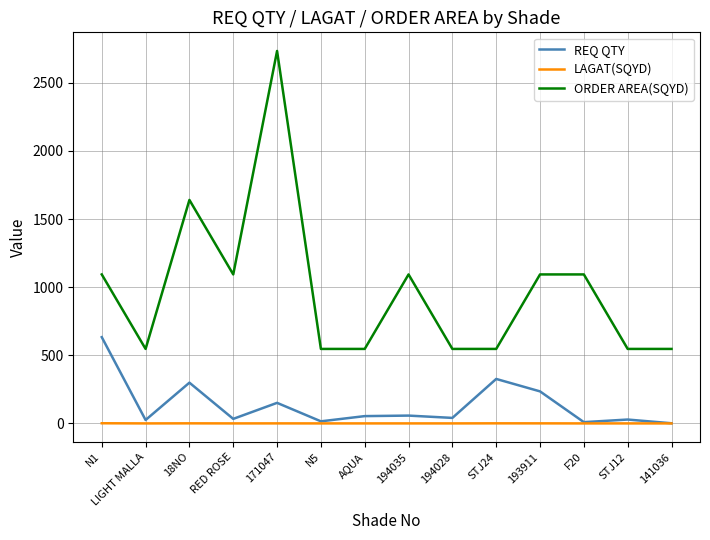

What position from the left is 171047?

5